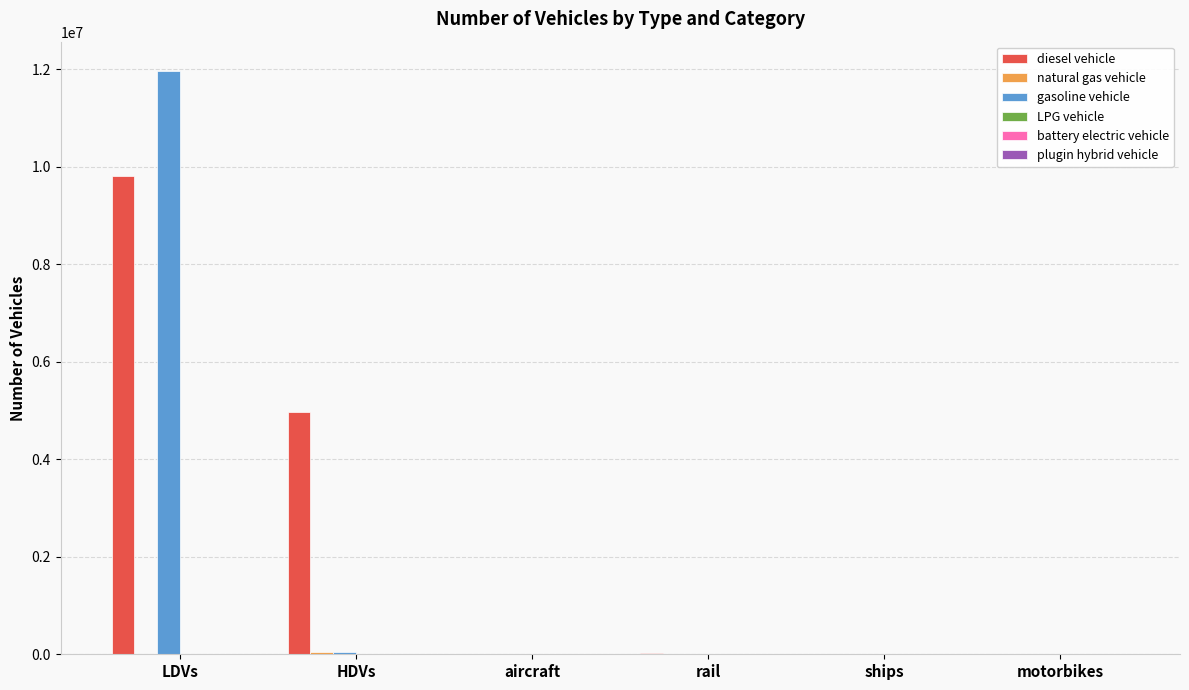

At which category is the sum across all series the highest?

LDVs